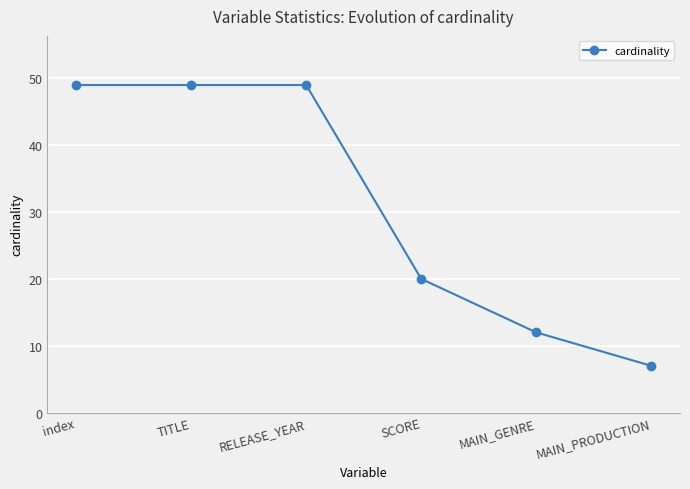

What is the difference between the maximum and minimum values?

42